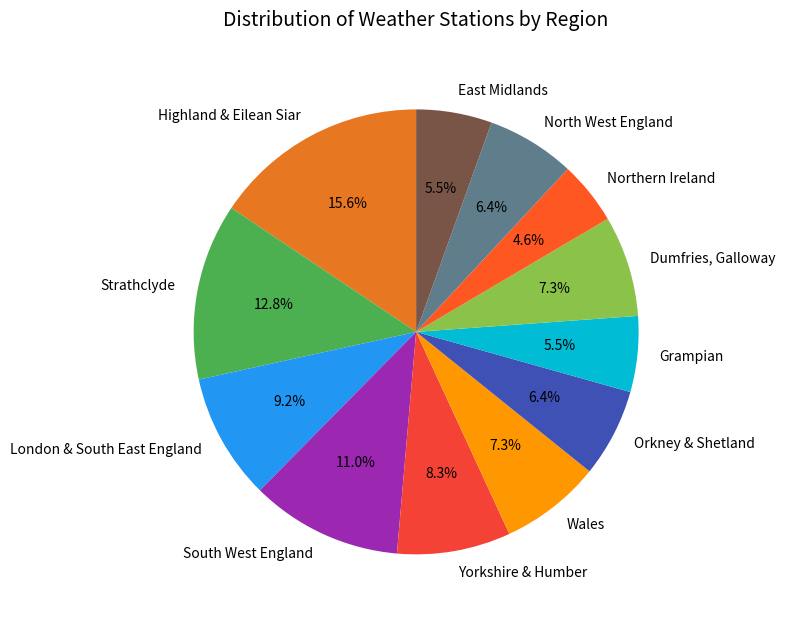

Which category has the smallest portion of the pie?

Northern Ireland